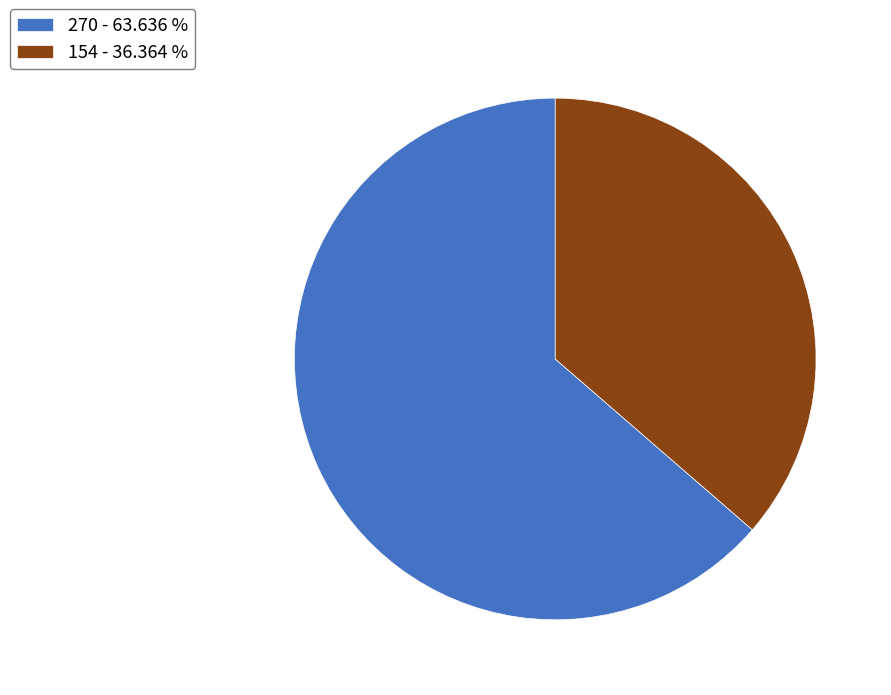

Rank the categories by value from highest to lowest.

270, 154